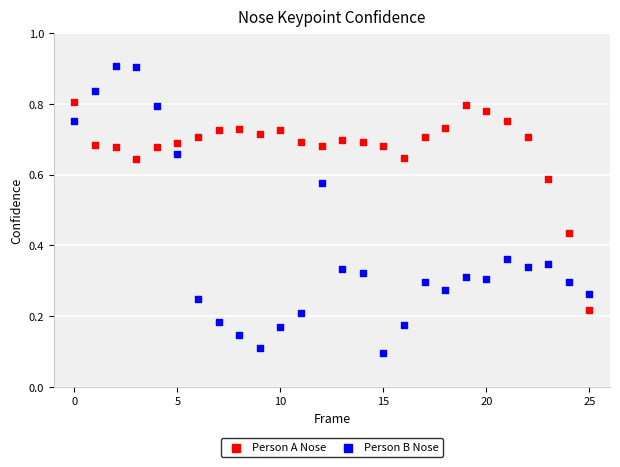

Which series reaches the maximum Y coordinate?

Person B Nose